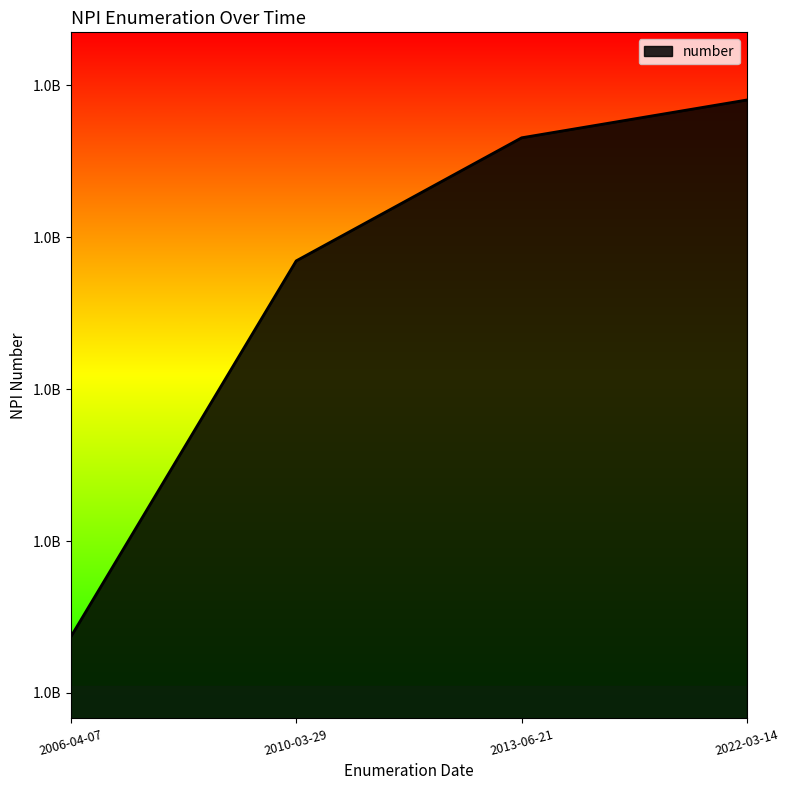

Does the chart have visible grid lines?

No